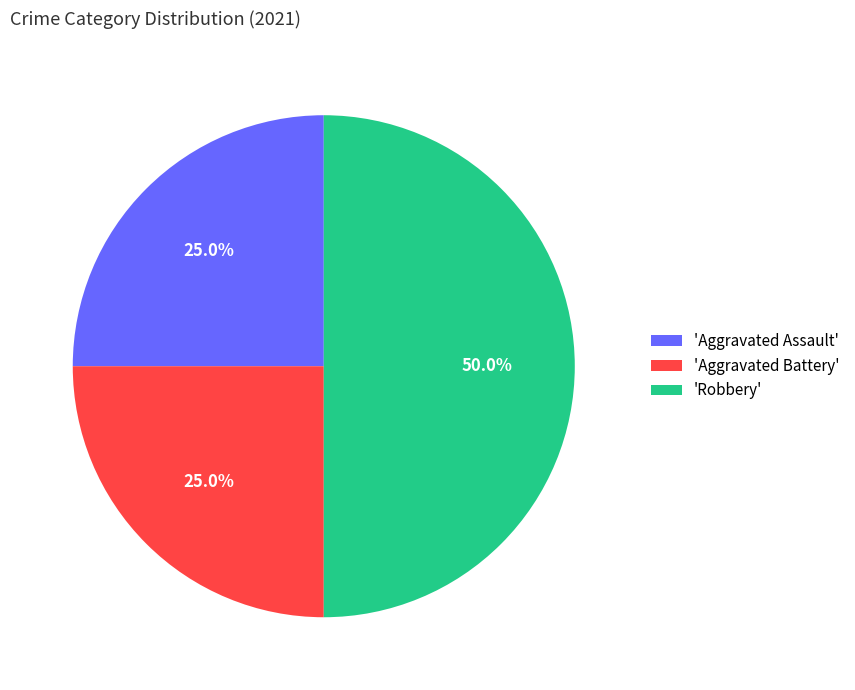

Approximately how many times larger is the value at 'Aggravated Assault' compared to 'Robbery'?

0.5